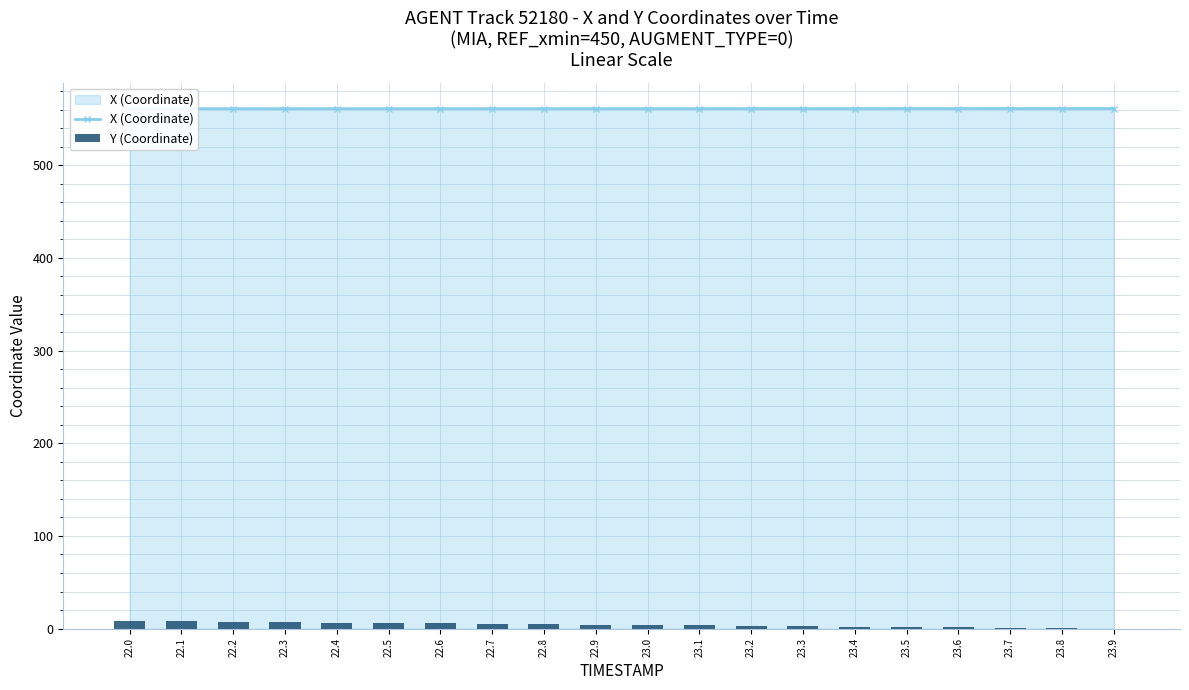

The X (Coordinate) series shows 561.1 at 22.7. True or false?

True